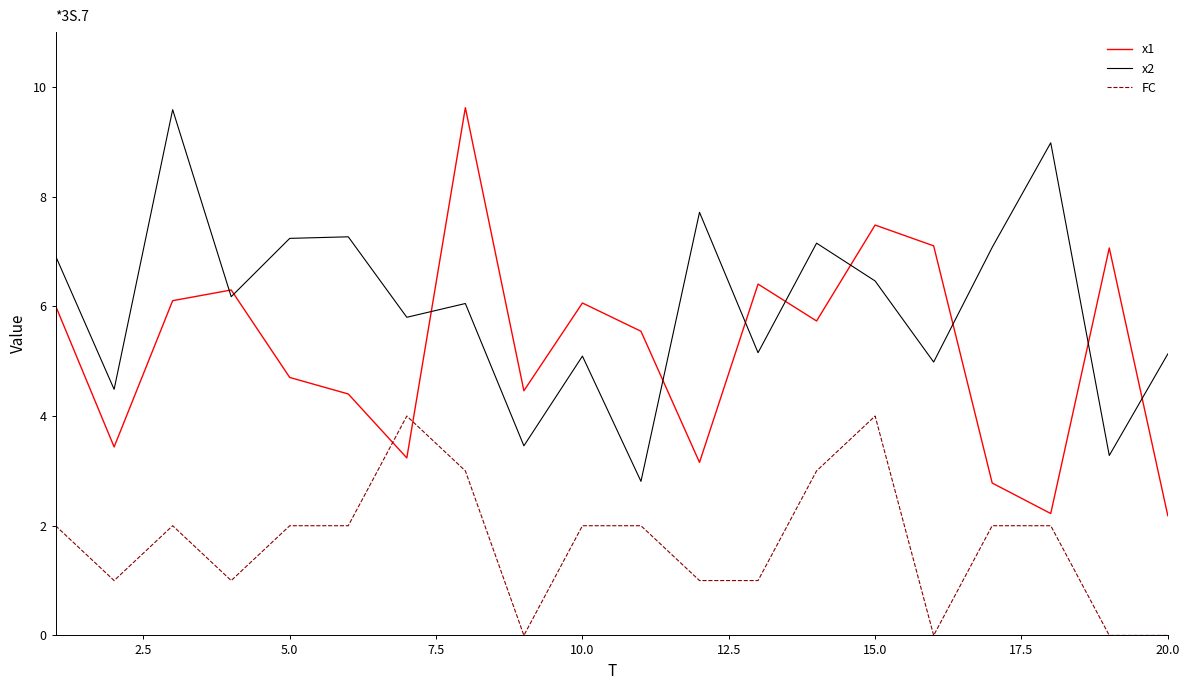

Which series has the widest spread of values?

x1